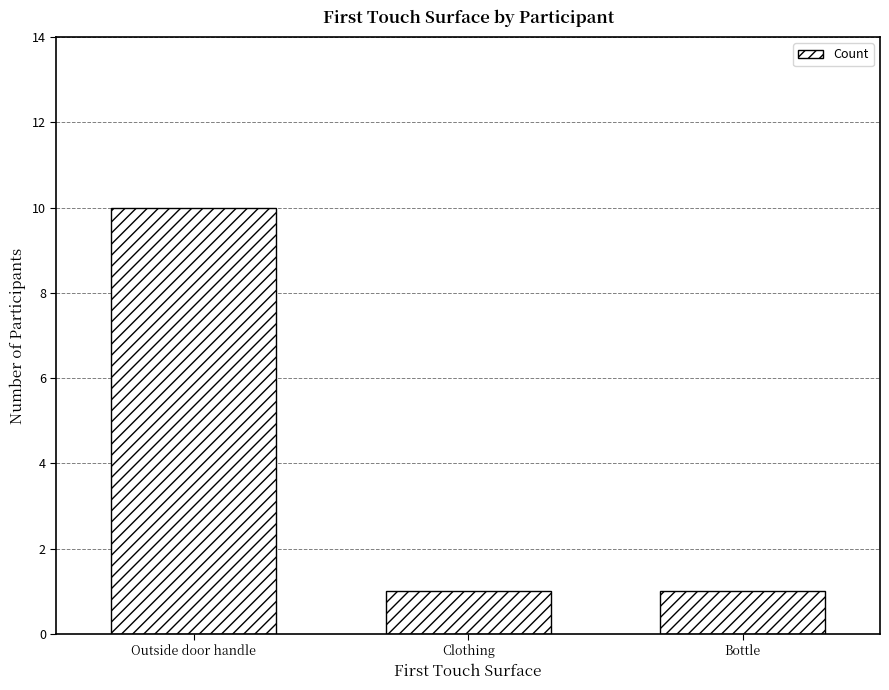

What is the difference between the maximum and second lowest values?

9